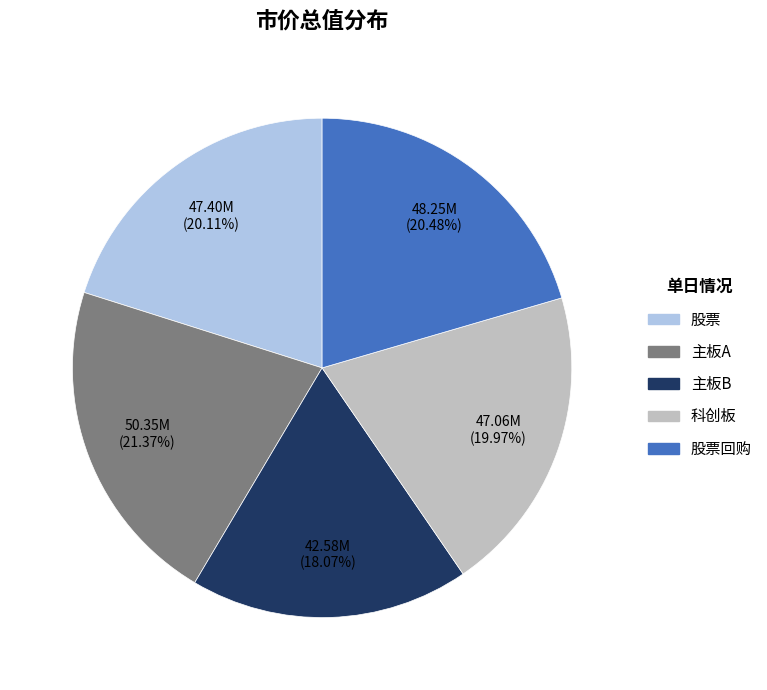

Does any single category account for the majority?

No